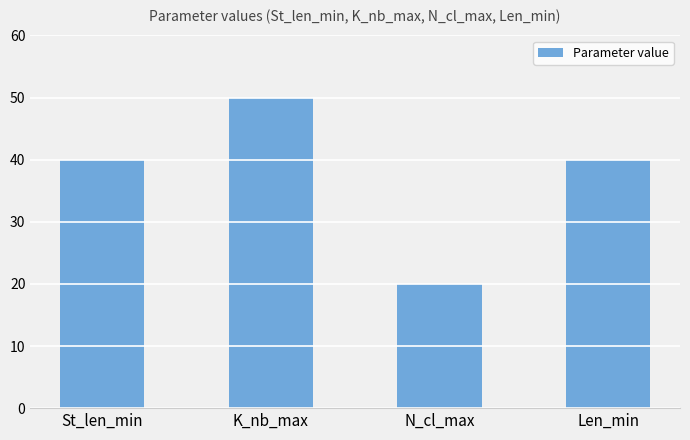

What is the average value?

38